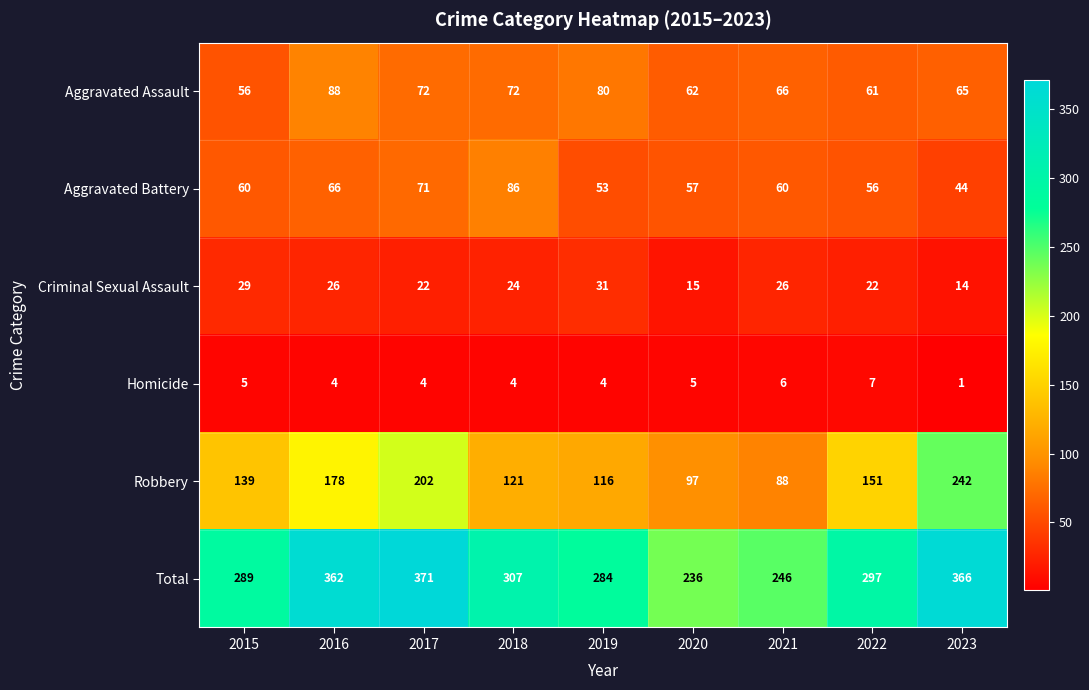

How many data points in Aggravated Assault are less than 66?

4